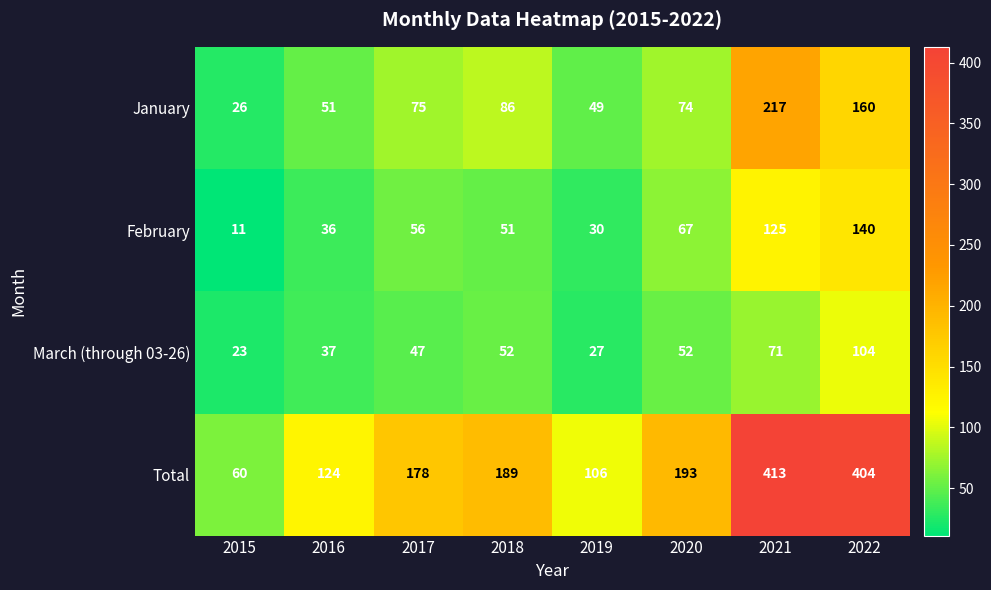

What is the difference between the maximum and second lowest values in the March (through 03-26) series?

77